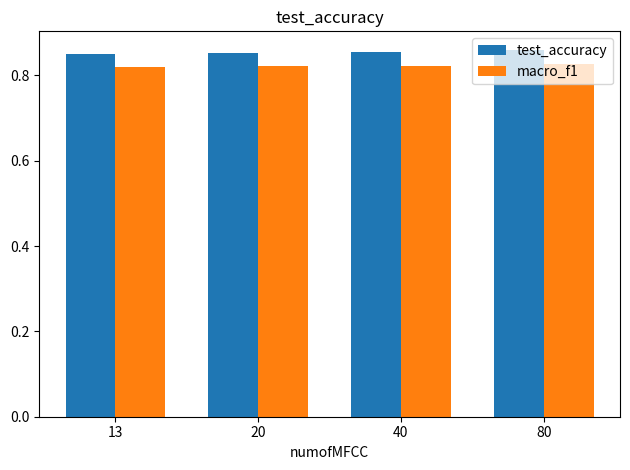

Is the value of test_accuracy at 20 greater than the value of macro_f1 at 20?

Yes